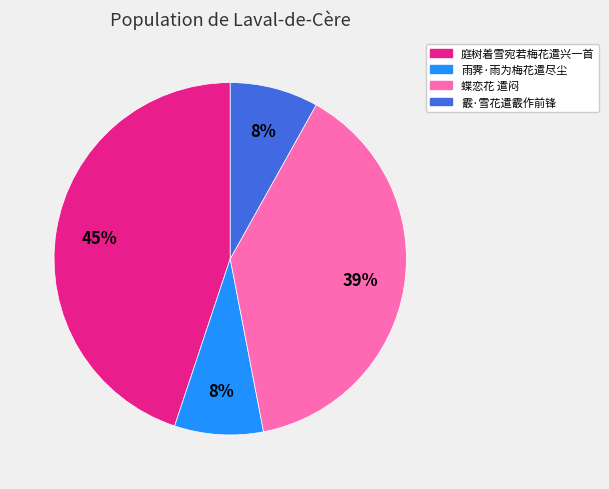

How many slices are in this pie chart?

4